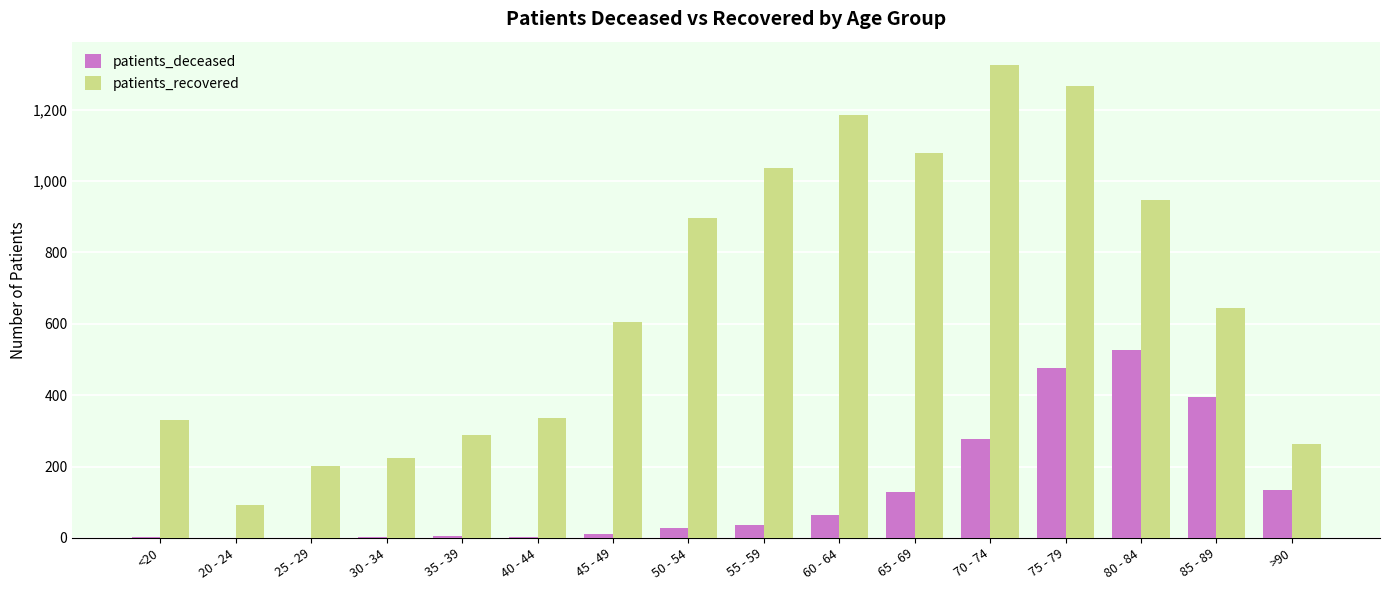

What is the sum of all patients_recovered values?

10713